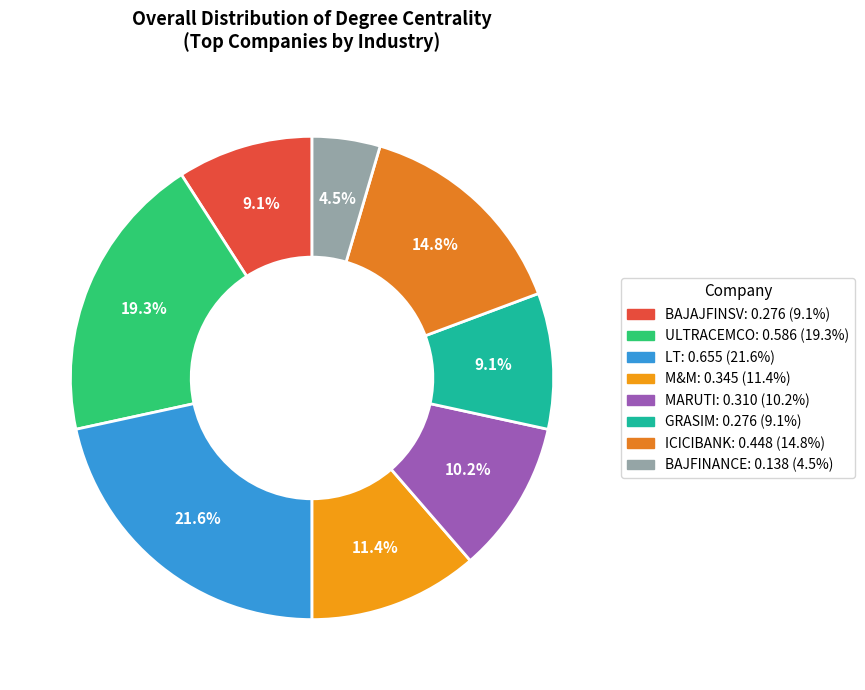

To the nearest percent, what is the combined percentage of ULTRACEMCO and LT?

41%